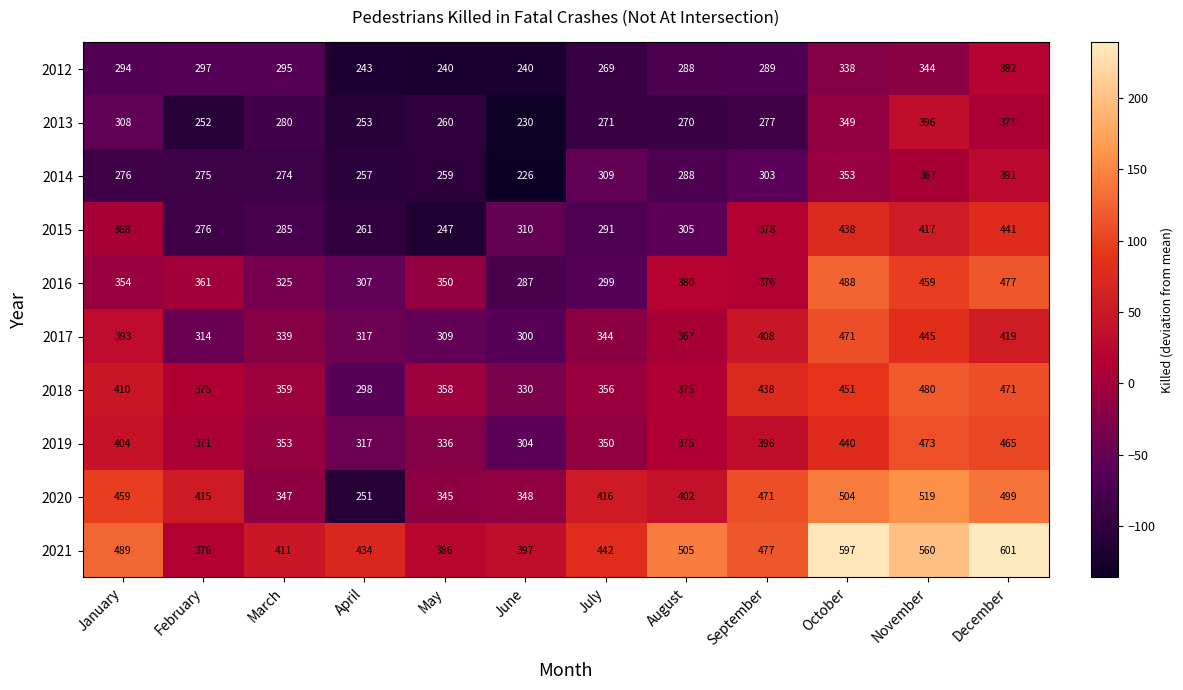

Count the number of categories in the chart.

12